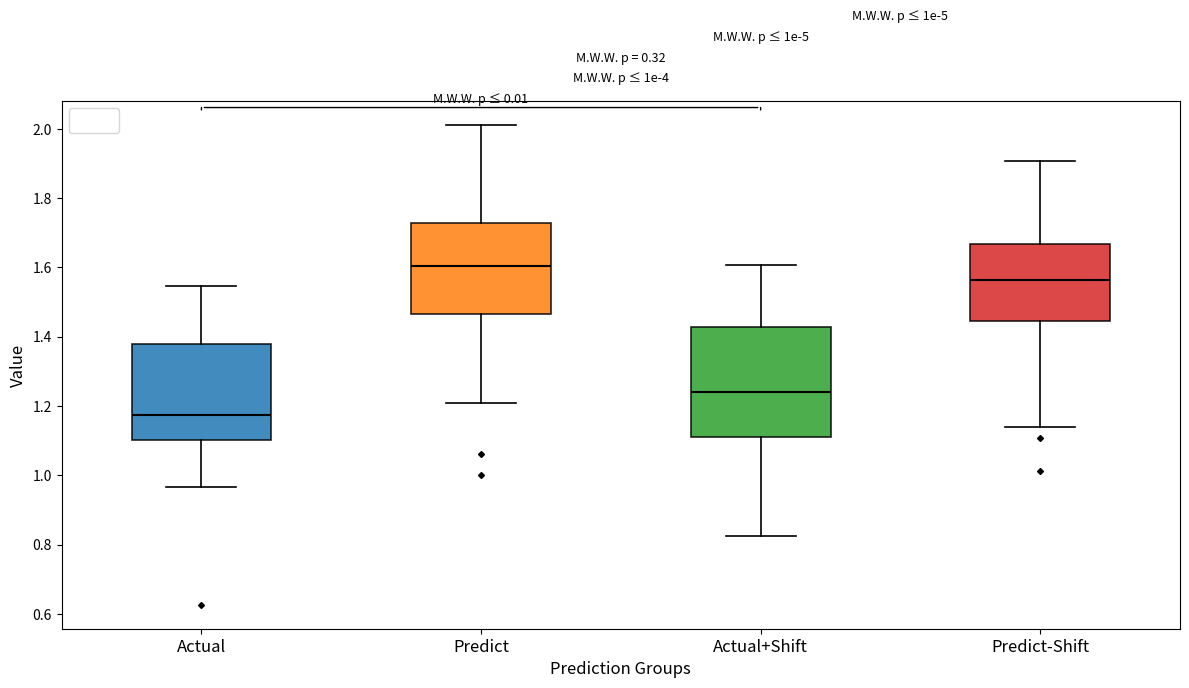

Where is the upper edge of the box for Predict on the y-axis? The values are not printed on the chart, so give them approximately, as read against the axis.

1.72